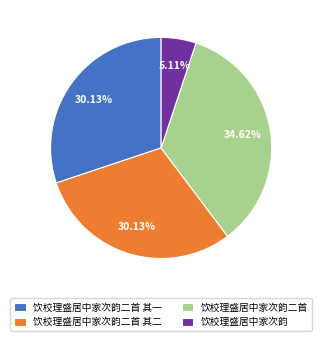

Is 饮校理盛居中家次韵二首 其二 the majority of the pie?

No